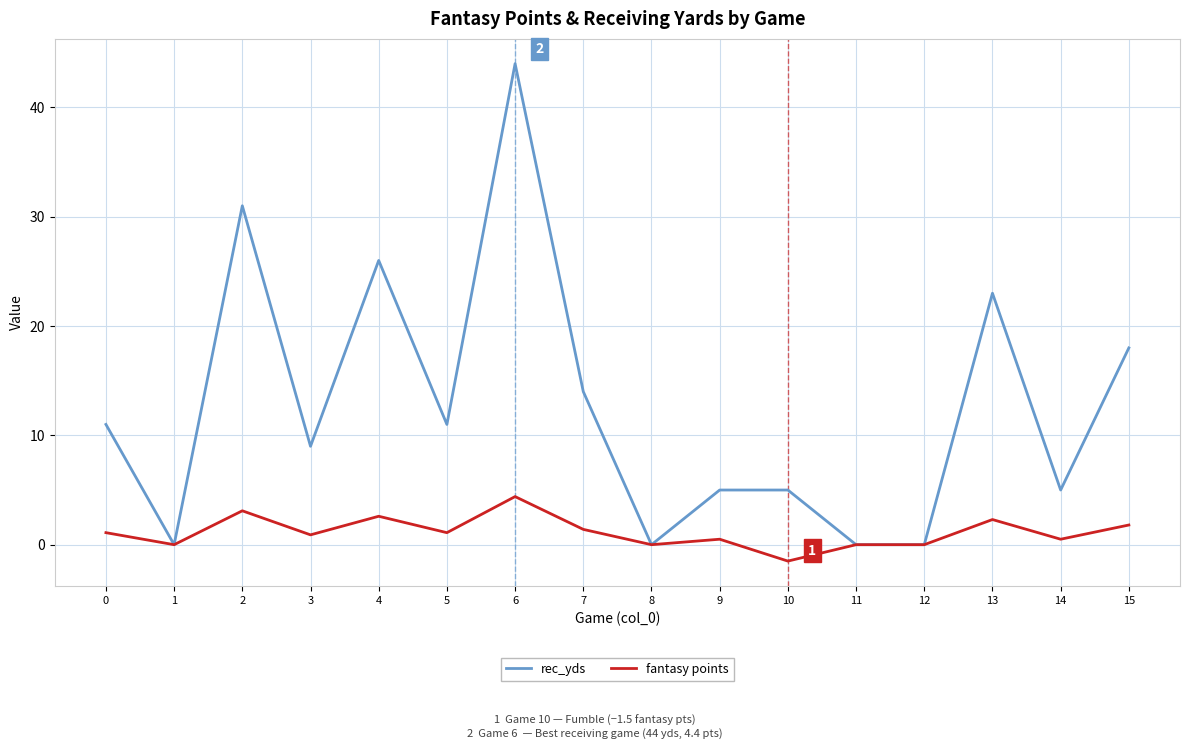

Where is rec_yds nearest to the value 22?

13